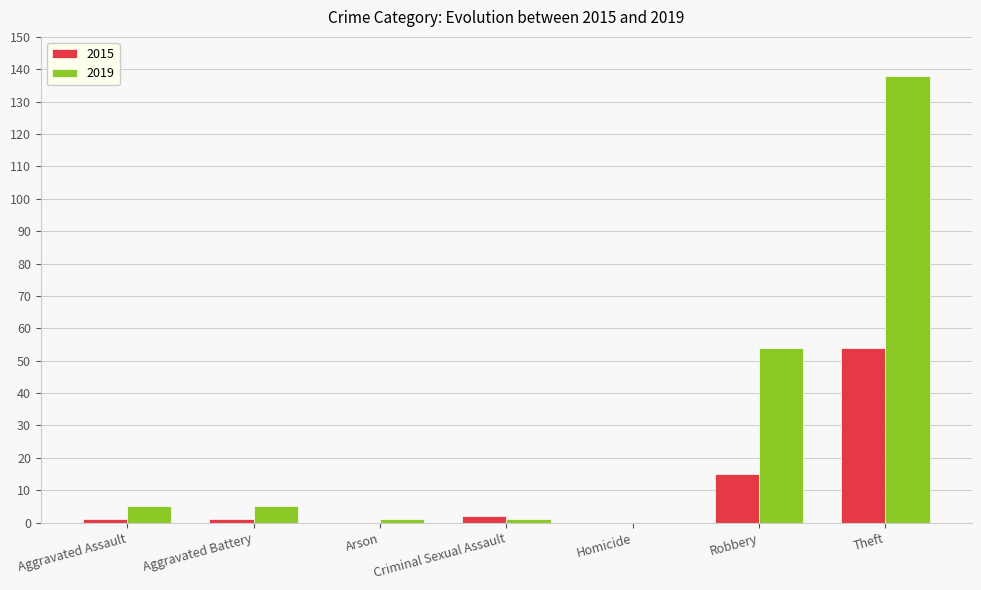

What is the spread (max minus min) of values at Robbery?

39